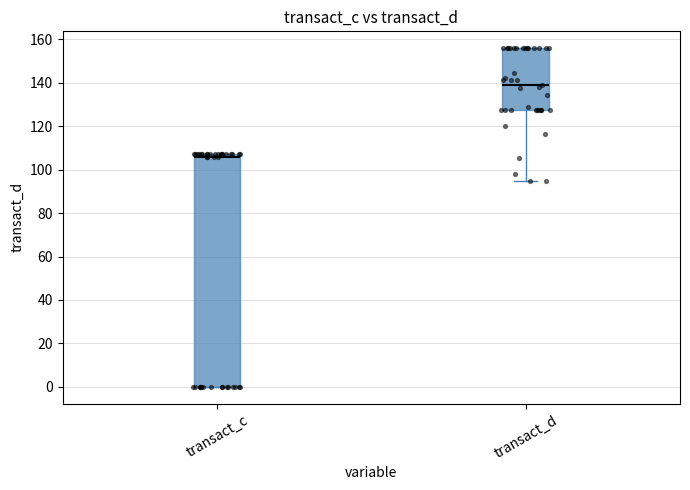

Where does the lower whisker of the box for transact_d end on the y-axis? The values are not printed on the chart, so give them approximately, as read against the axis.

96